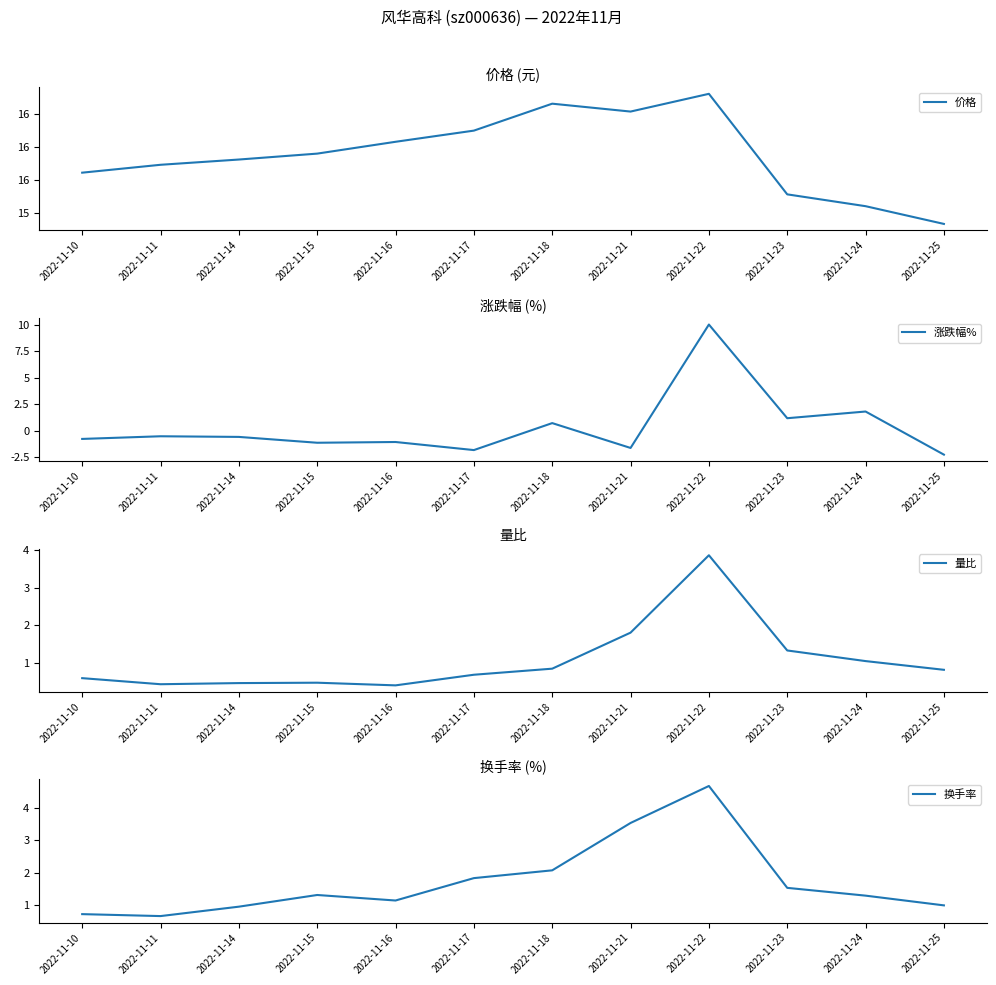

At which category does 价格 reach its first local valley?

2022-11-21